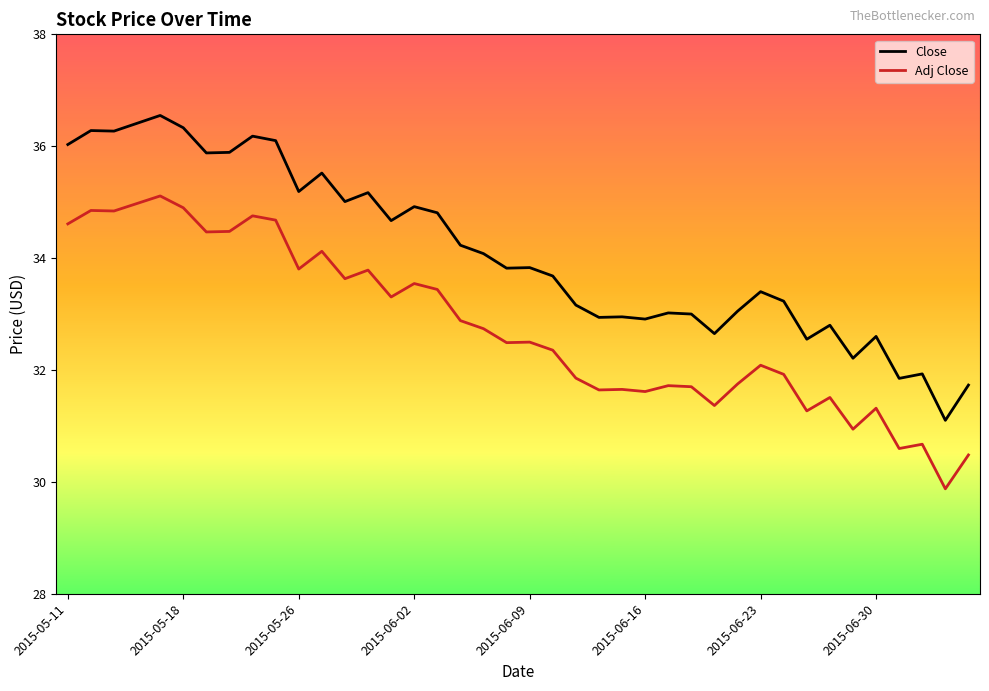

True or false: Close and Adj Close intersect in this chart.

False